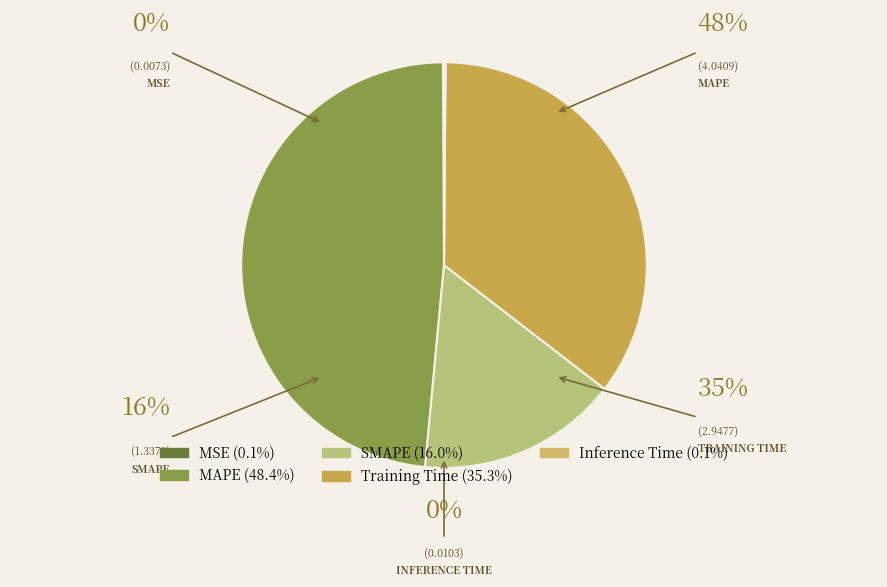

Count the number of slices in the pie.

5